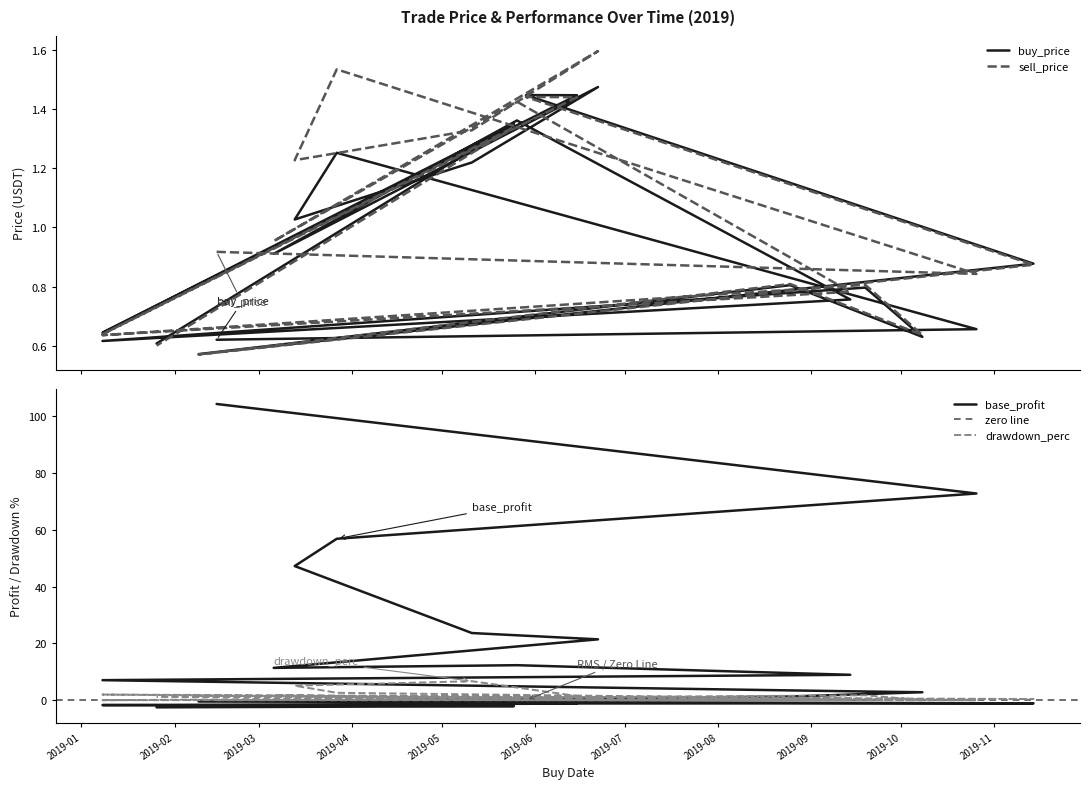

Is it true that sell_price equals 0.8 at 2019-02-09?

False